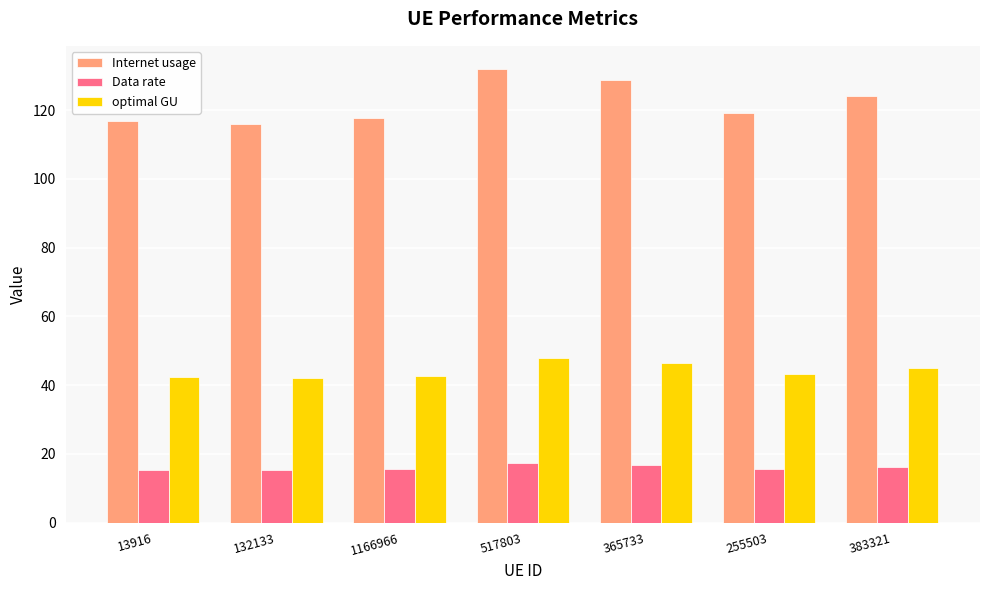

What is the label of the 6th bar from the left?

255503